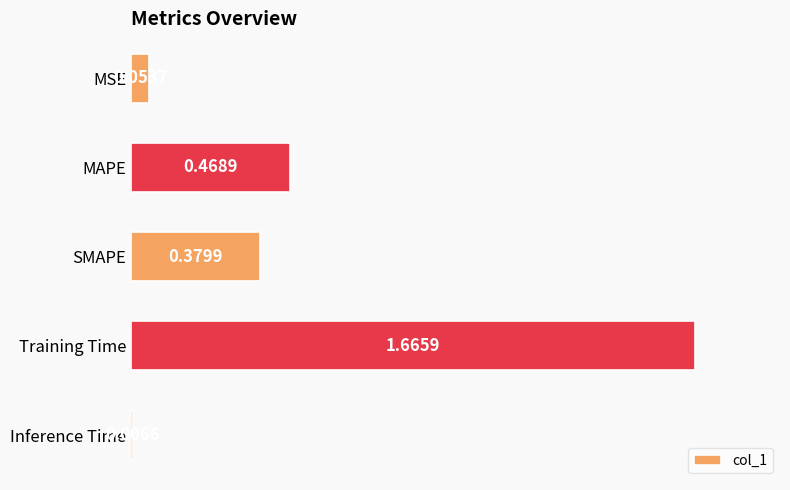

How many bars are there in total?

5